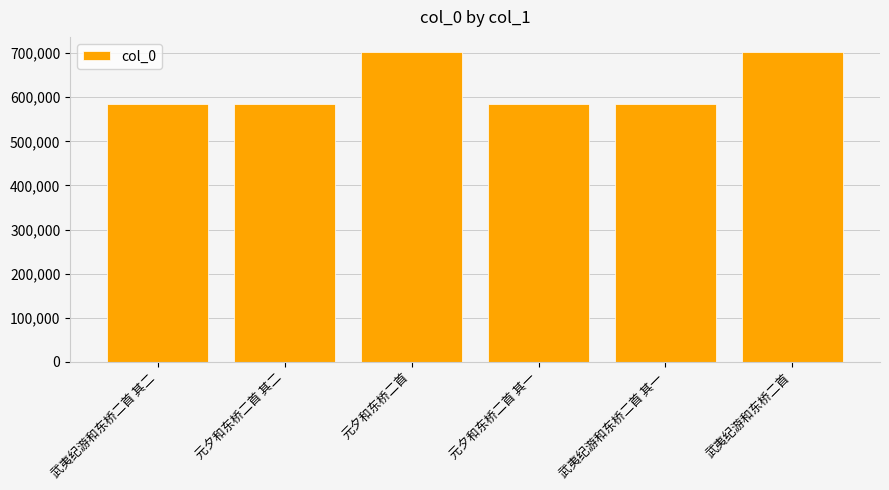

The chart shows a value of 372739 at 元夕和东桥二首. True or false?

False